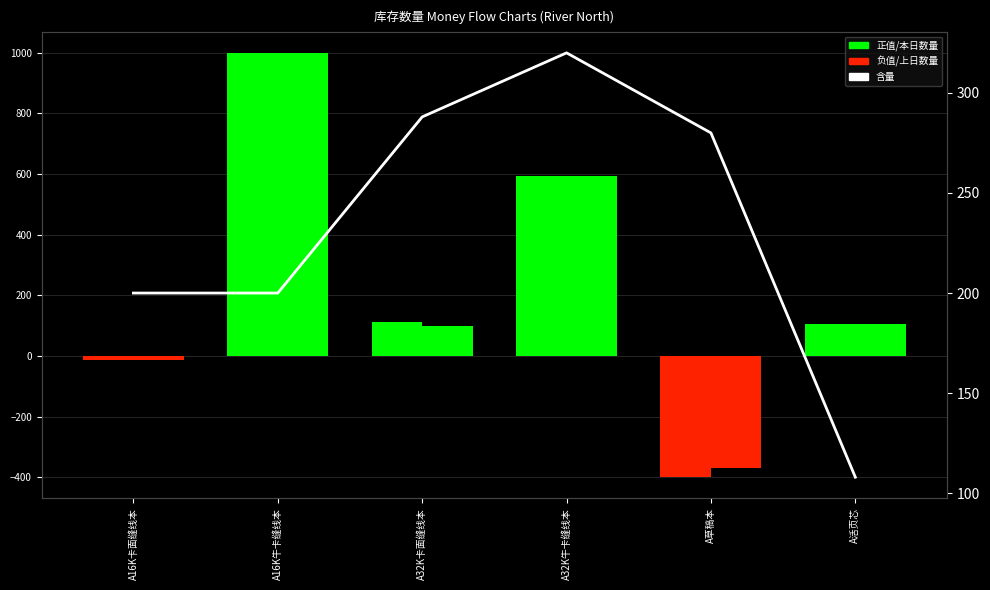

At which category is the sum across all series the highest?

A16K牛卡缝线本